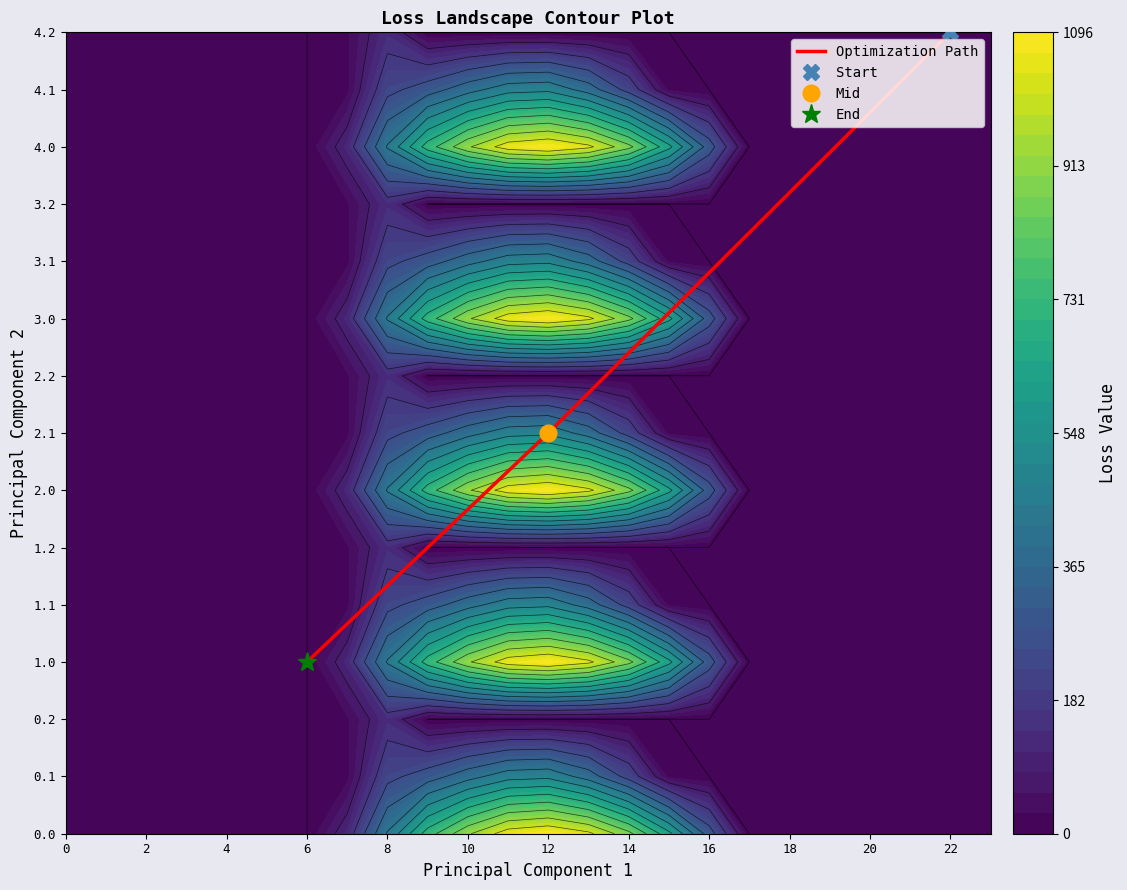

How many values exceed 7?

1